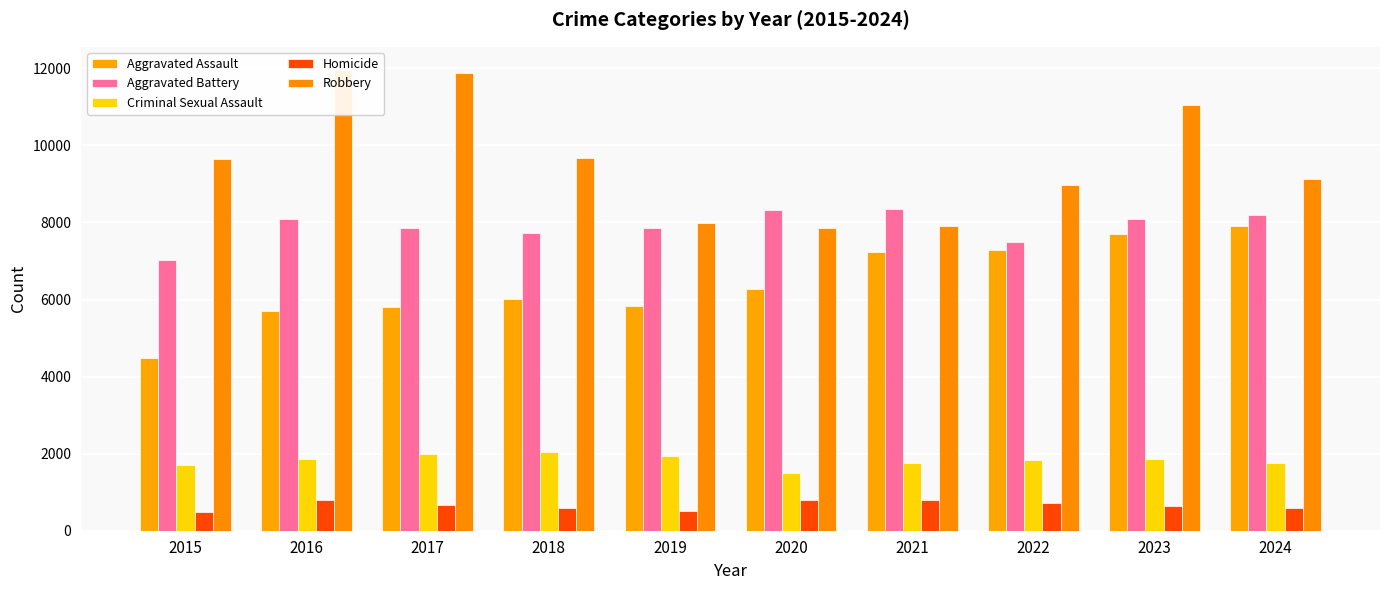

What is the value of the Aggravated Battery bar at the 5th from the left?

7858